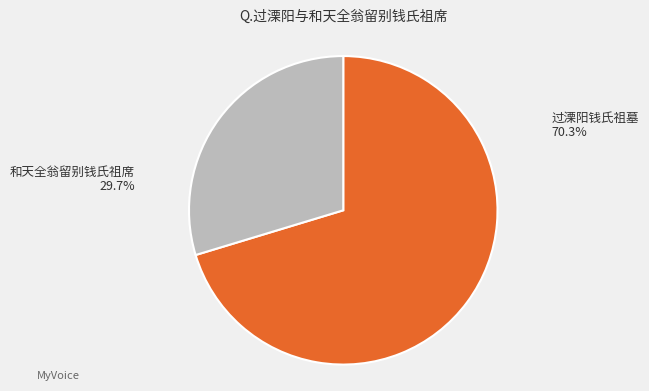

Which slice is the smallest?

和天全翁留别钱氏祖席